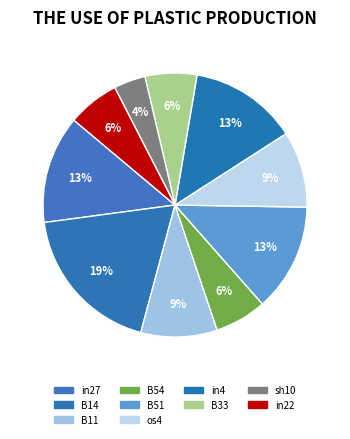

To the nearest percent, what is the difference between the largest and smallest slice percentages?

15%